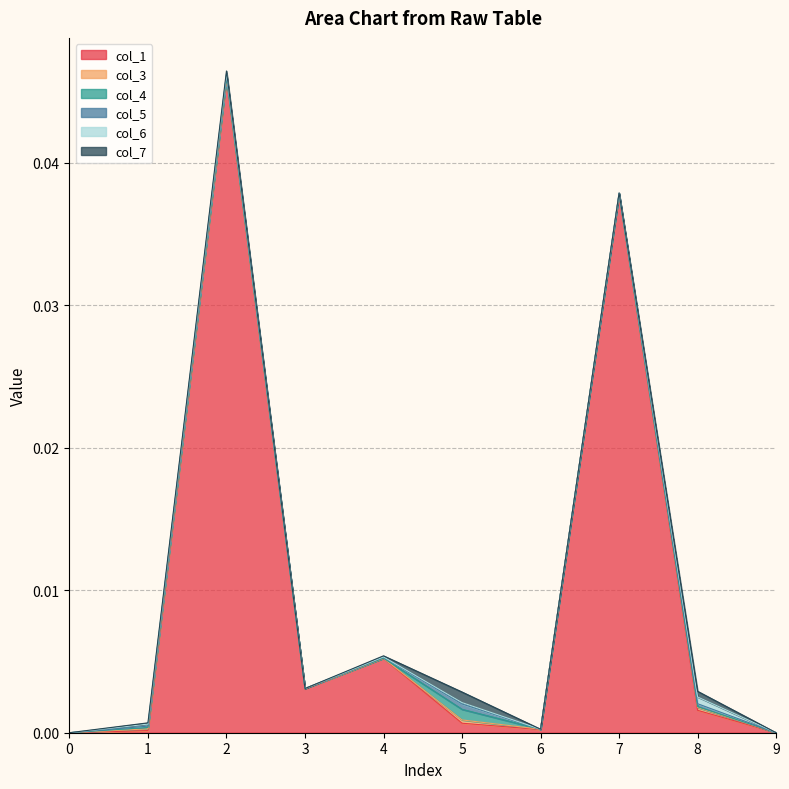

At which category does col_5 reach its first local valley?

3